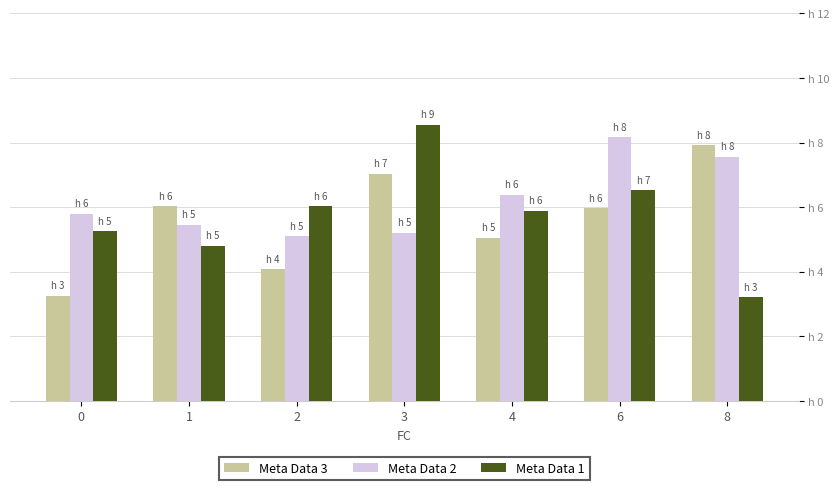

The Meta Data 1 series shows 6.5 at 6. True or false?

True